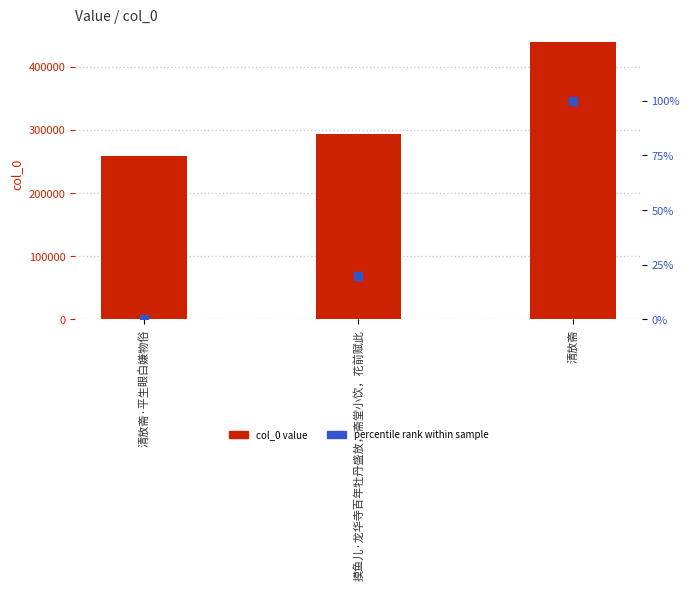

Which series contains the highest Y value?

col_0 value